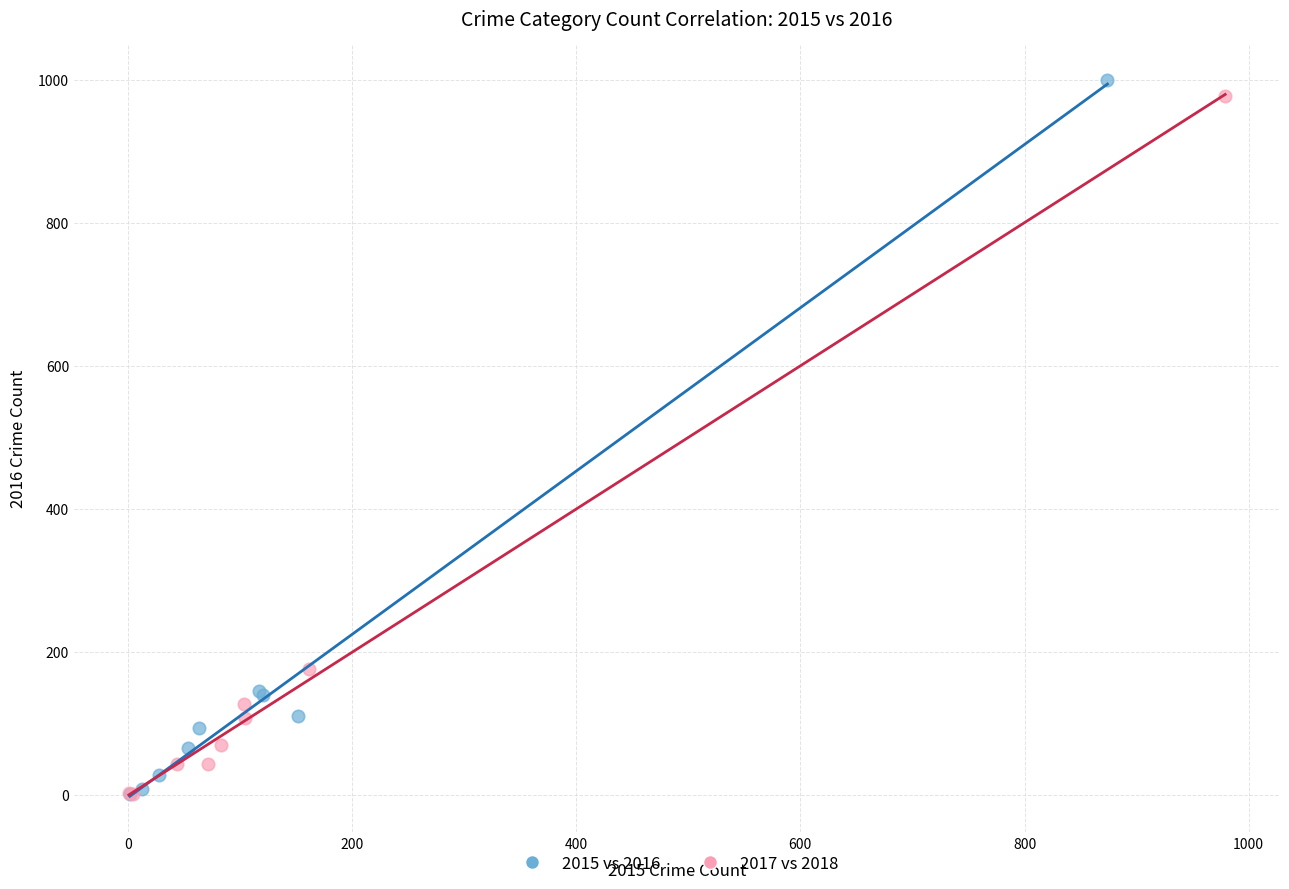

Which series has the widest spread of Y values?

2015 vs 2016